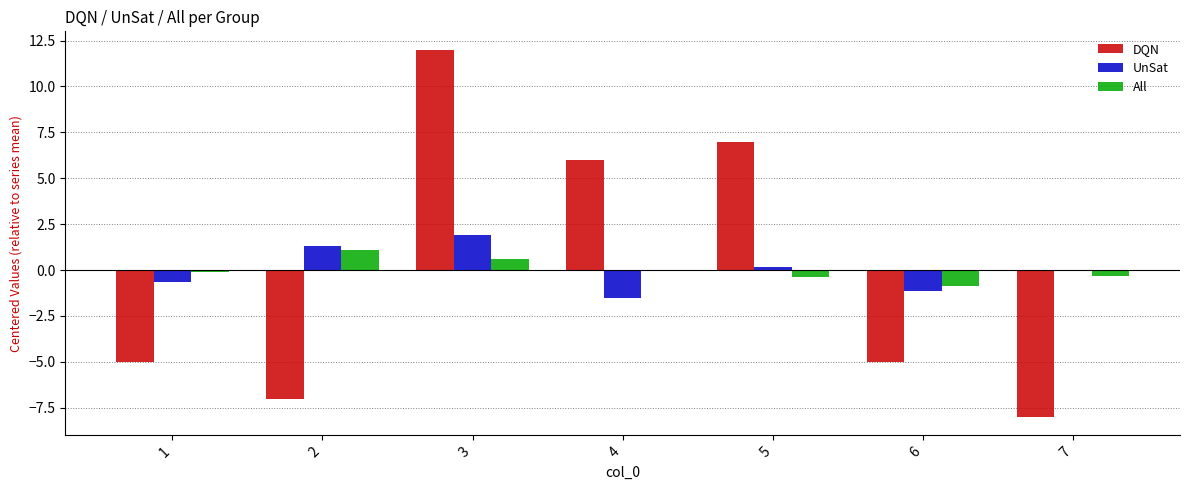

What is the sum of the All values at 2 and 5?

0.7